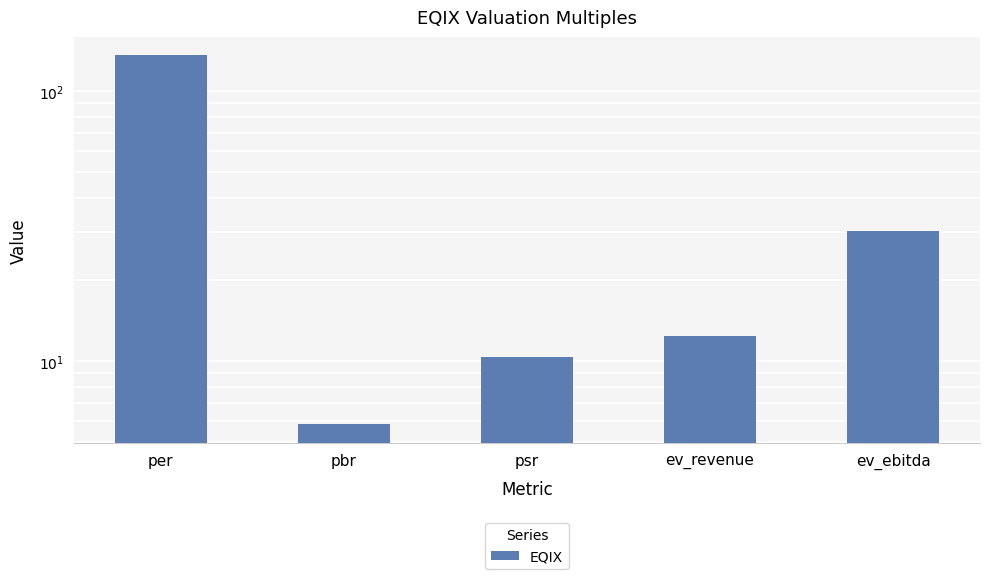

The value at per is 135.6. True or false?

True